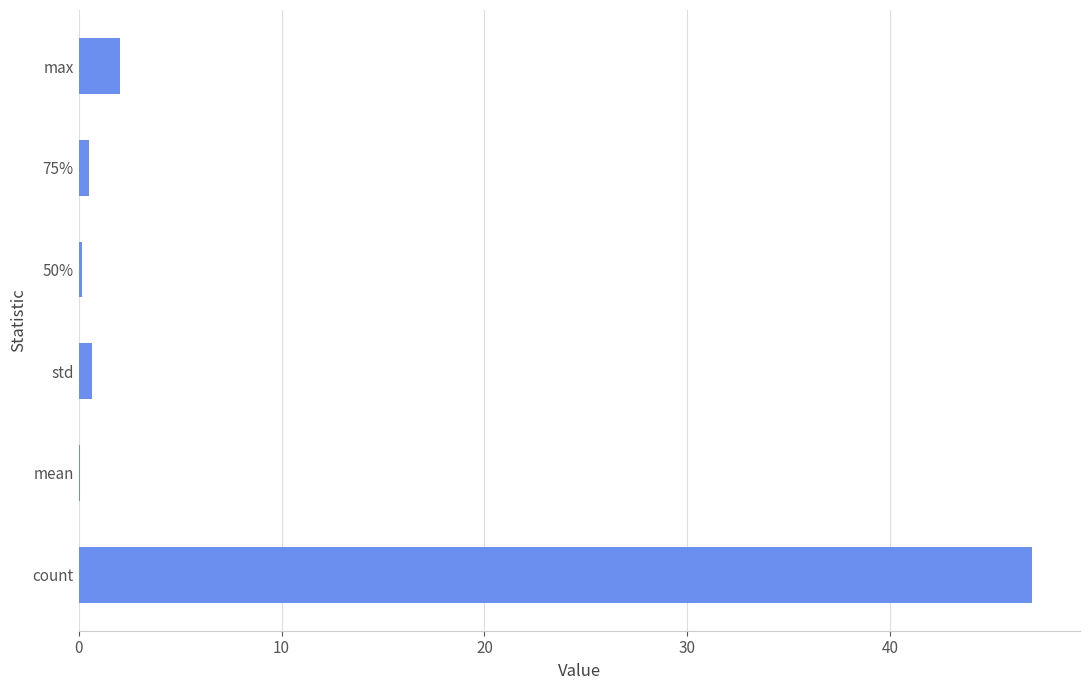

The chart shows a value of 0.2 at 50%. True or false?

True